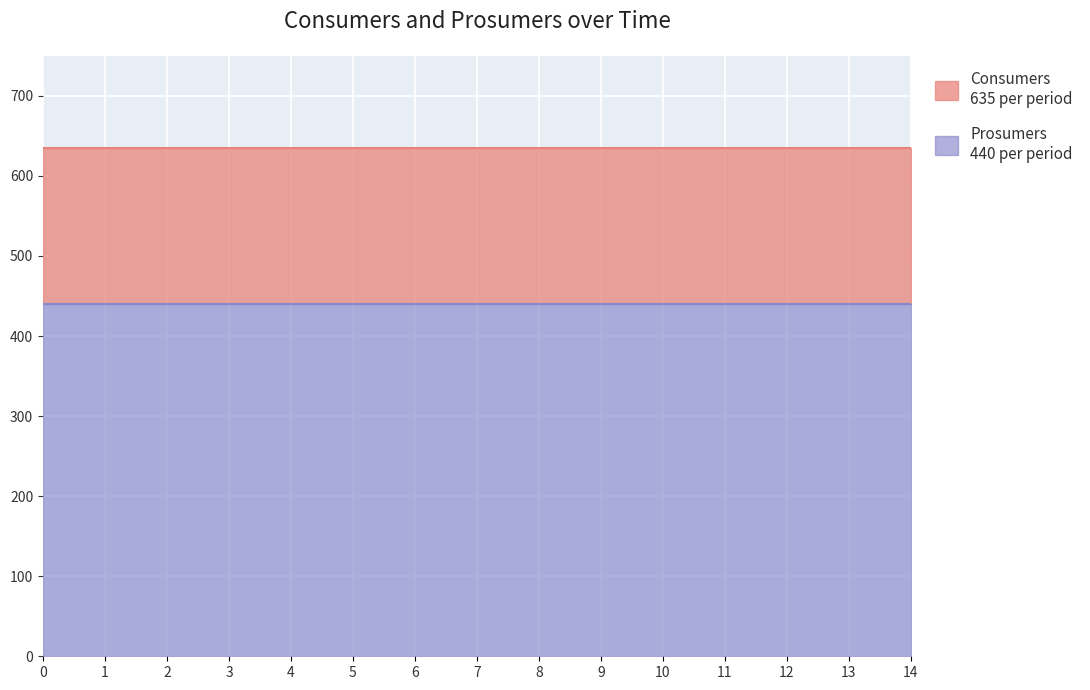

Is it true that Consumers equals 635 at 6?

True